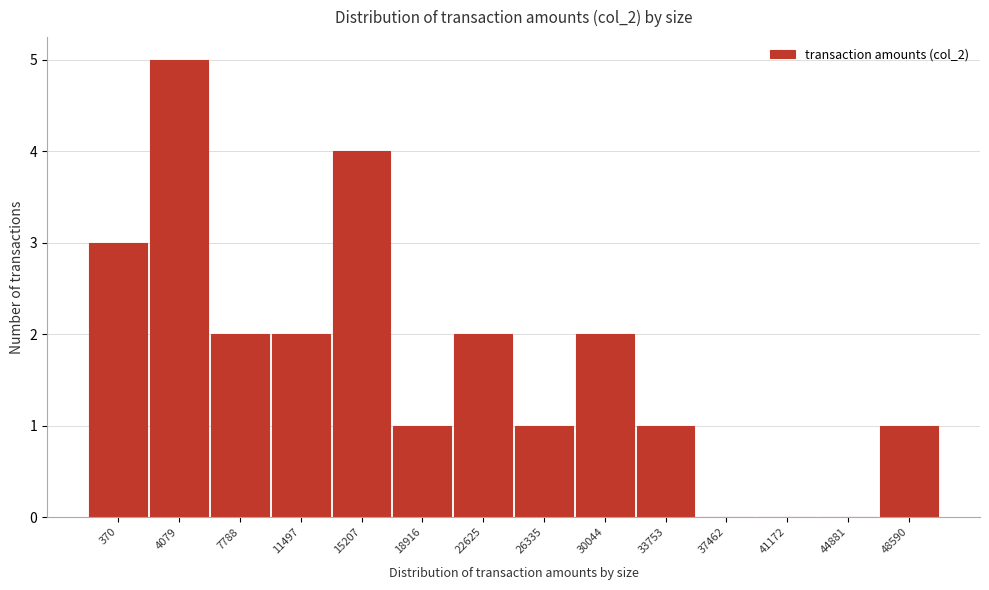

Reading right to left, list all the values displayed in this chart.

48590=1	44881=0	41172=0	37462=0	33753=1	30044=2	26335=1	22625=2	18916=1	15207=4	11497=2	7788=2	4079=5	370=3